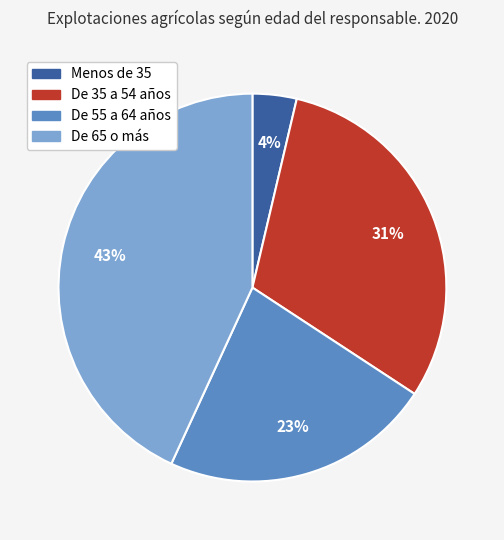

Between De 35 a 54 años and Menos de 35, which is larger?

De 35 a 54 años